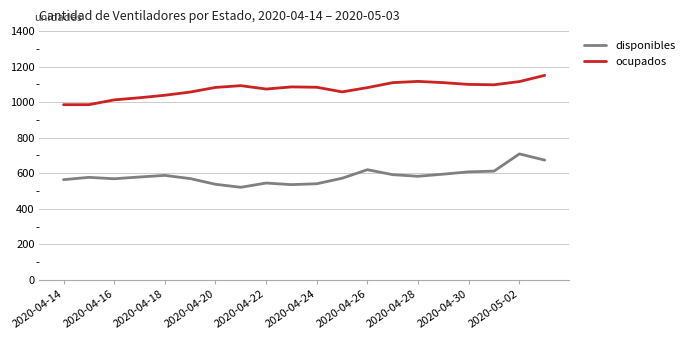

True or false: ocupados and disponibles cross at least once.

False